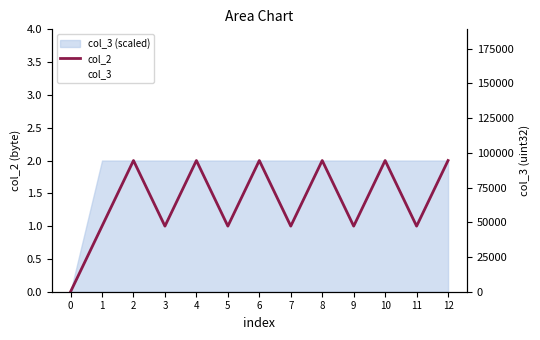

Which has a higher value, 5 or 6?

6